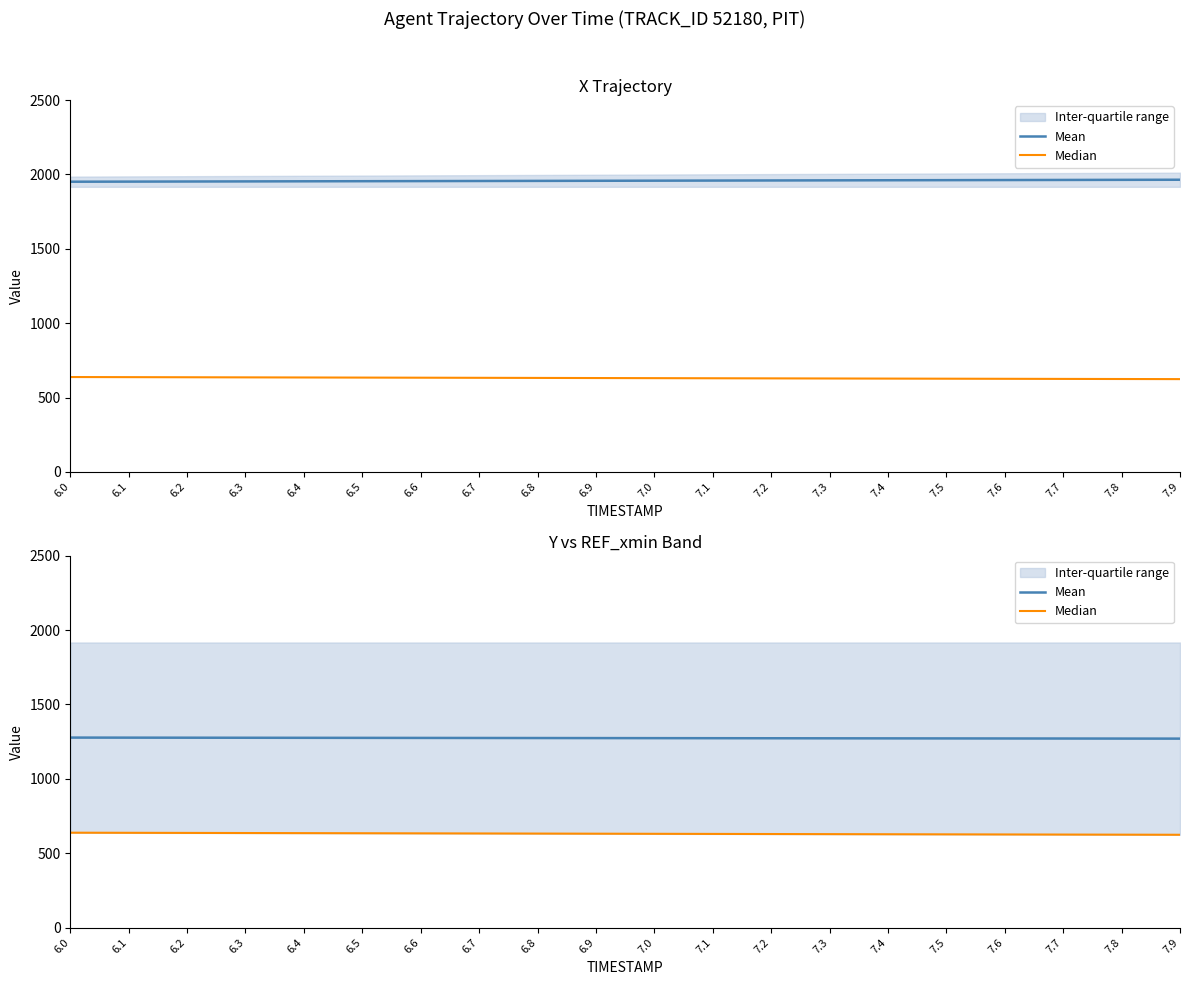

What is the average value of the Median series?

630.9